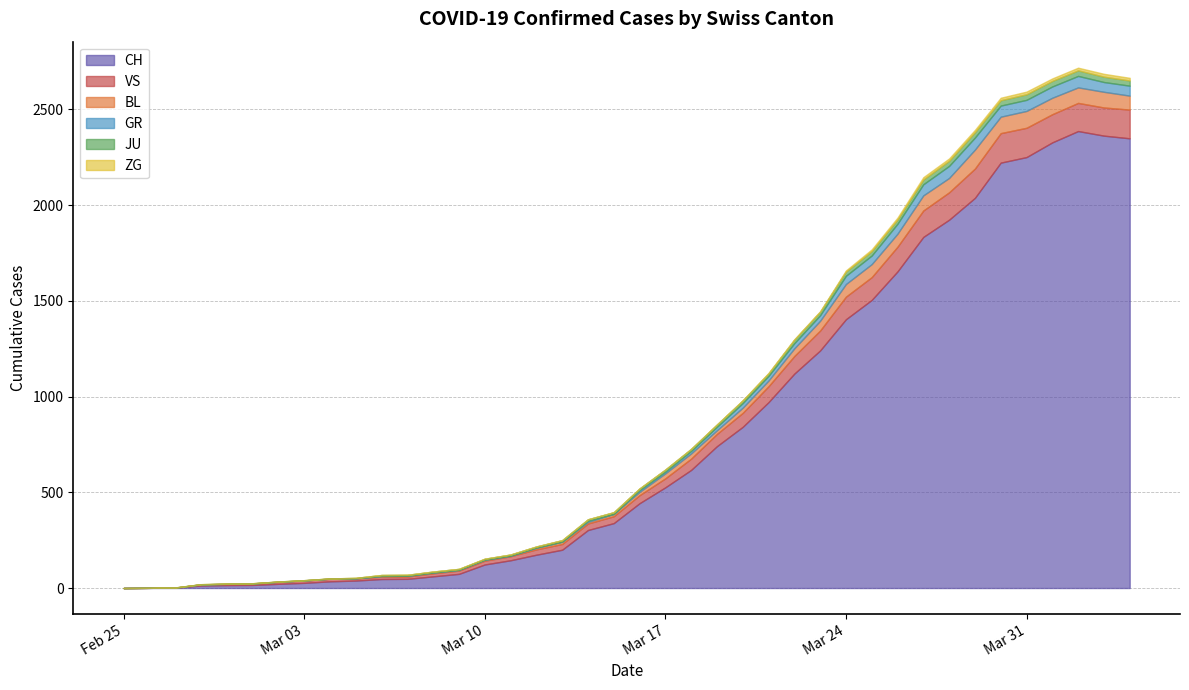

What is the label of the 38th point from the left?

2020-04-02